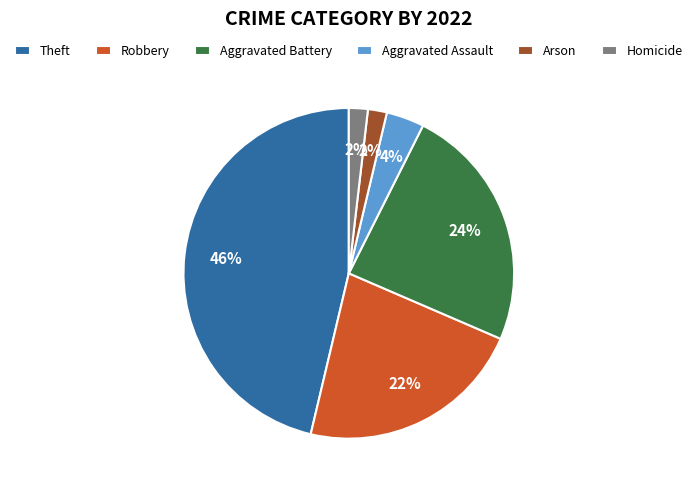

To the nearest percent, what is the difference between the Aggravated Battery and Arson slice percentages?

22%